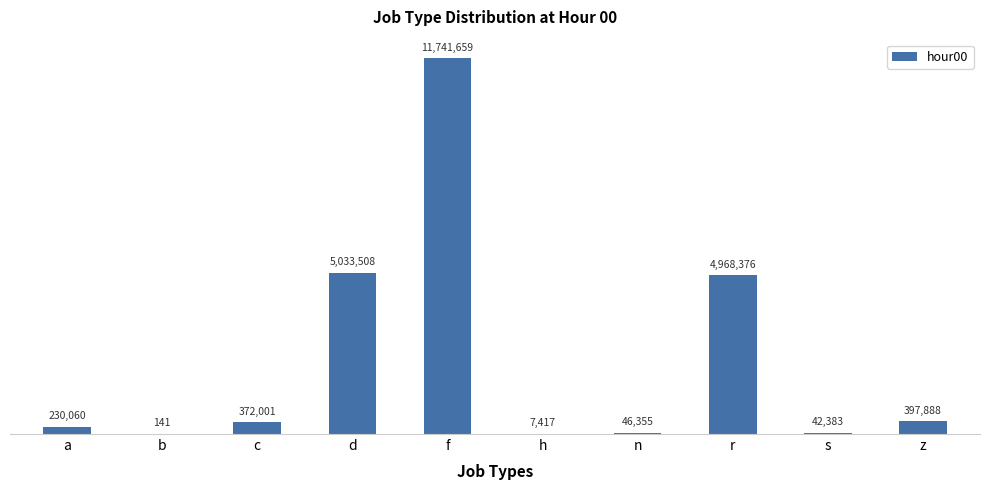

Which label corresponds to the largest value in the chart?

f